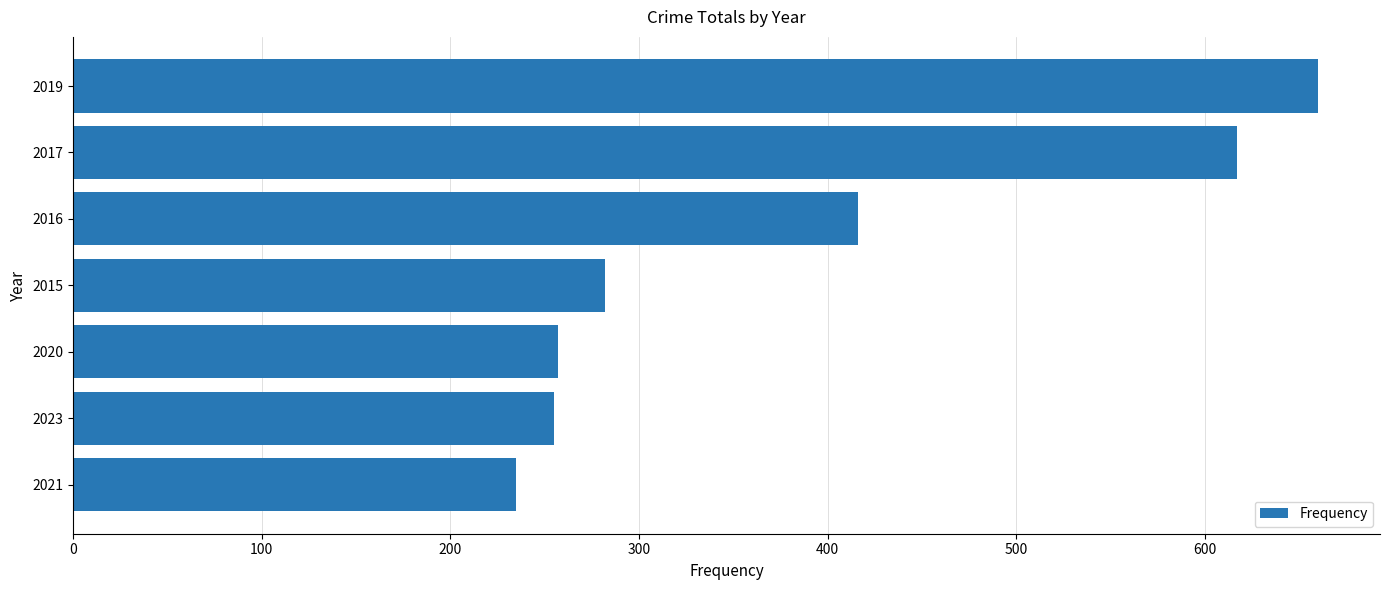

Are the bars grouped side by side (vs. stacked)?

No